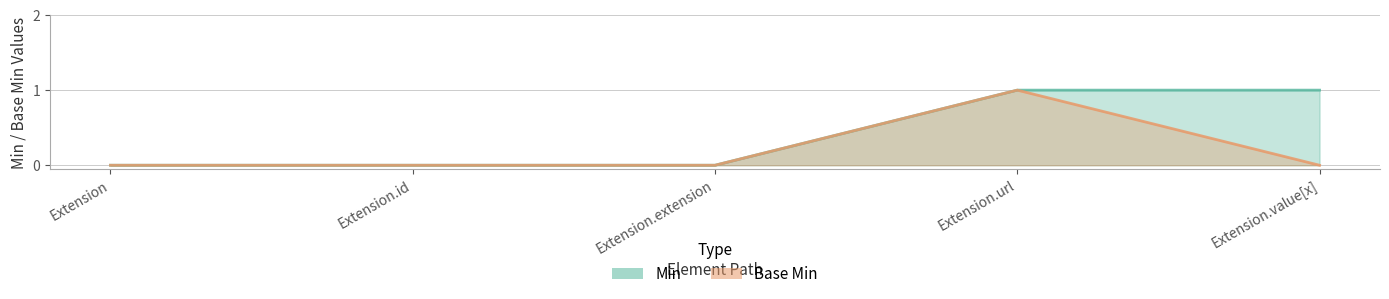

How many values in Min are above zero?

2